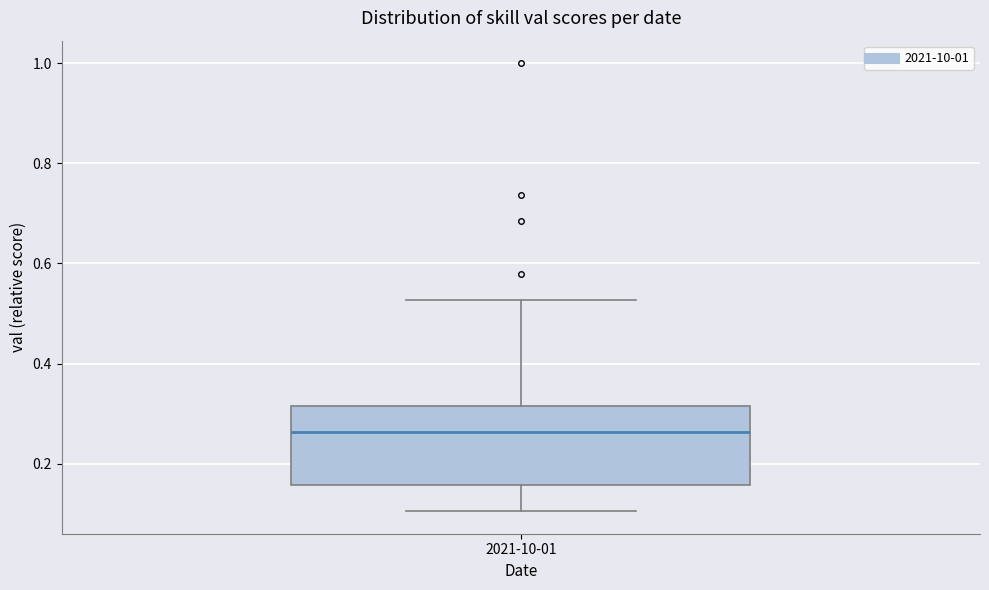

Where does the upper whisker of the box for 2021-10-01 end on the y-axis? The values are not printed on the chart, so give them approximately, as read against the axis.

0.52